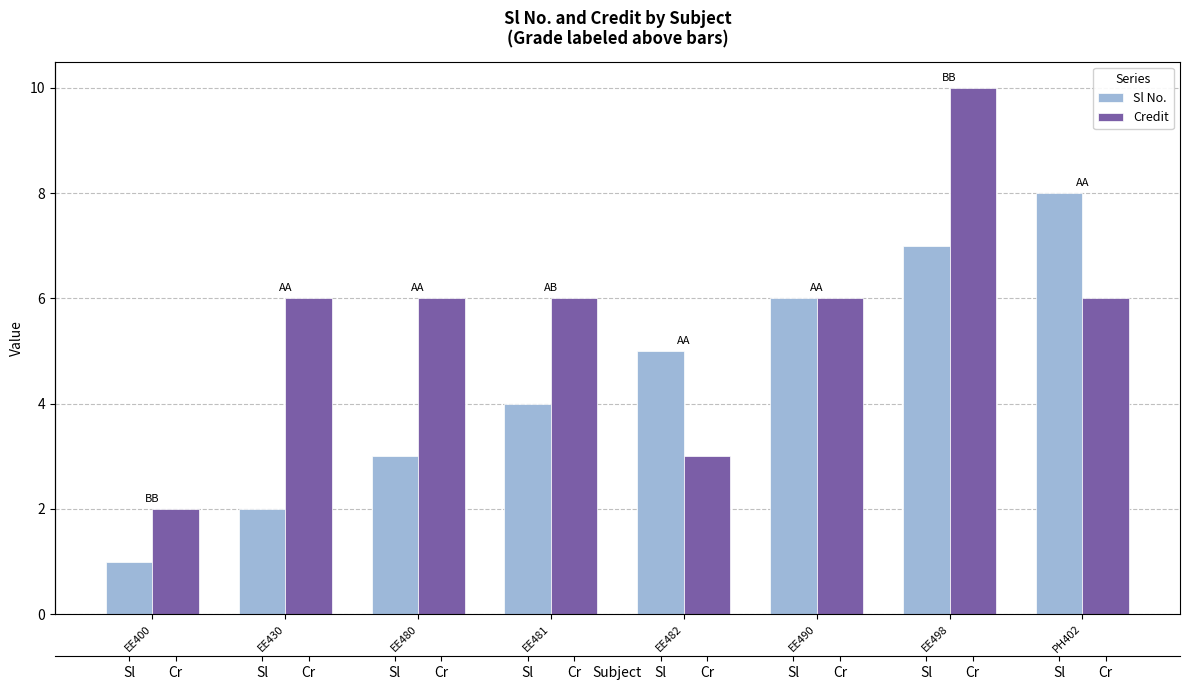

What is the sum of the Credit values at EE481 and EE400?

8